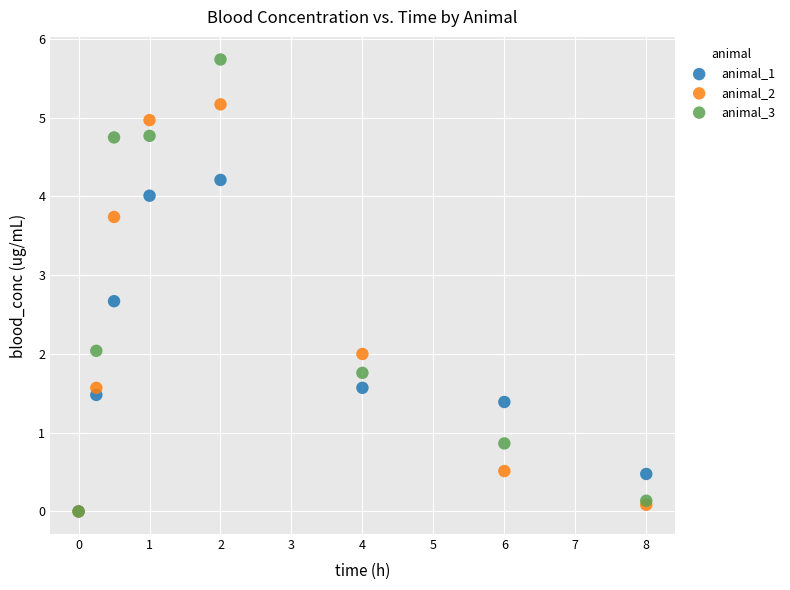

Which series has the widest spread of Y values?

animal_3